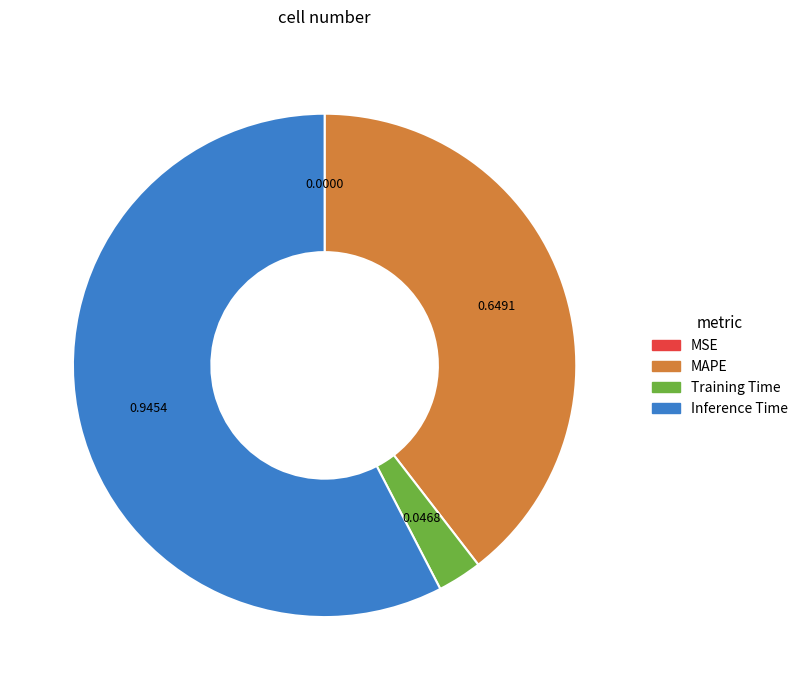

Does any single category account for the majority?

Yes